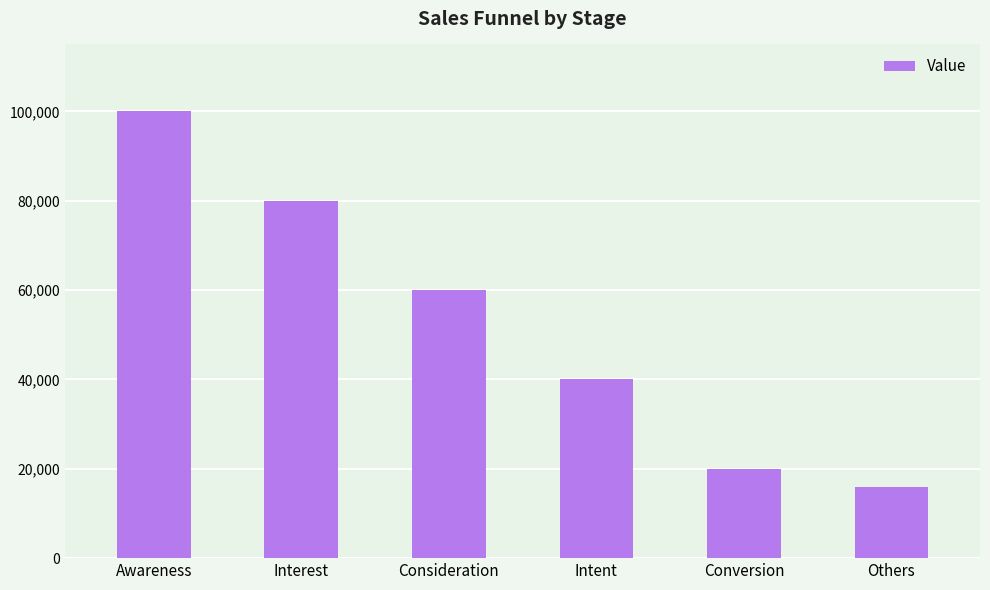

Approximately how many times larger is the value at Consideration compared to Interest?

0.8